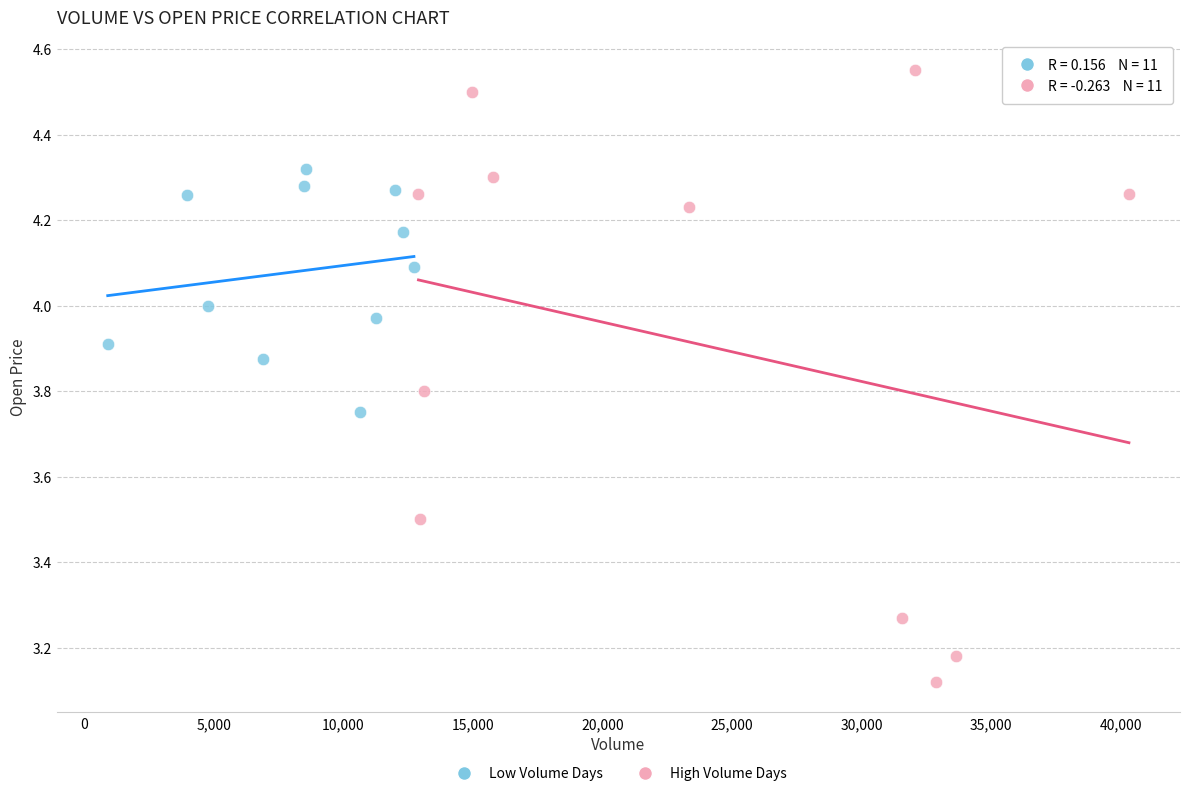

Which series contains the lowest Y value?

High Volume Days